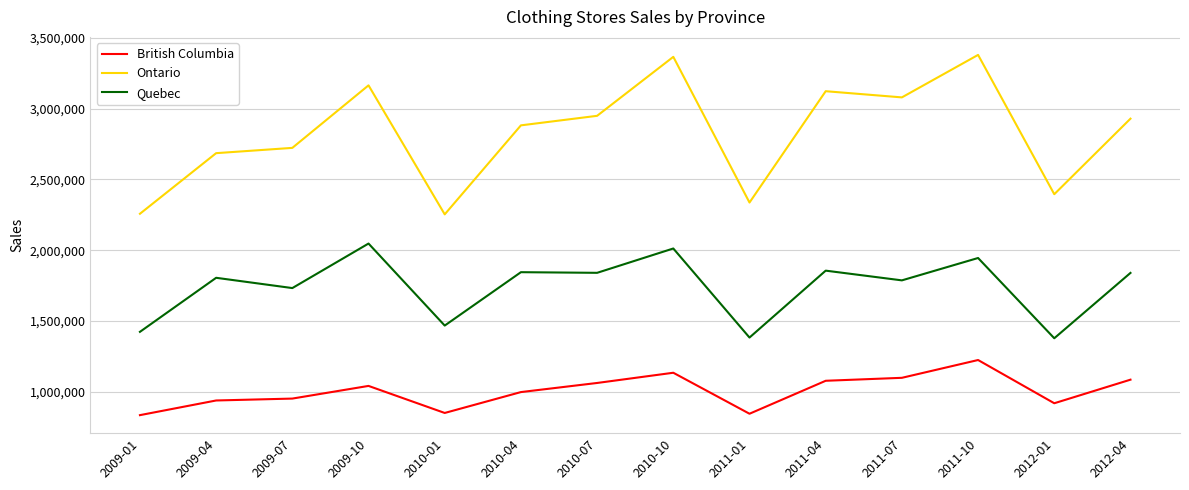

What is the spread (max minus min) of values at 2009-07?

1771460